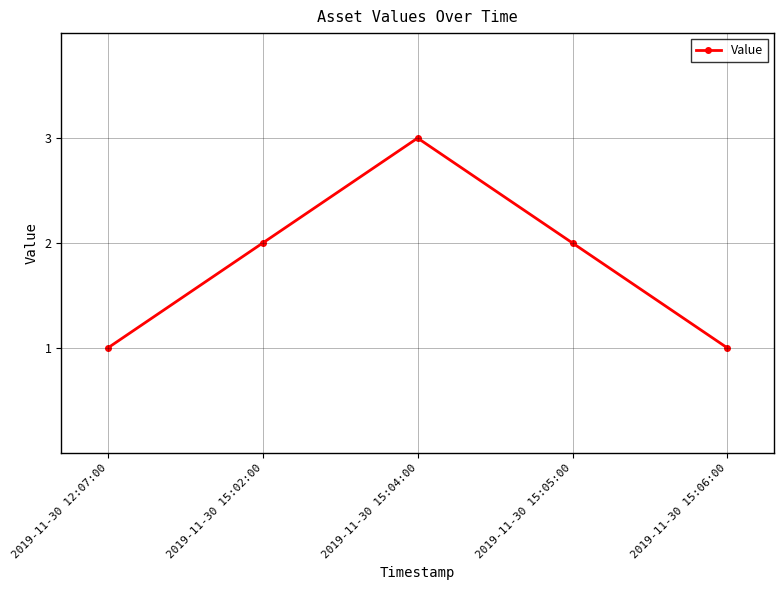

True or false: there are more than 2 points higher than both neighbors.

False